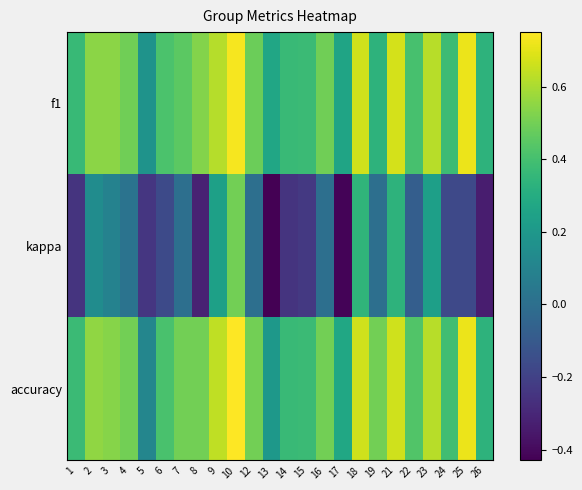

Rank the series by their maximum value, from lowest to highest.

kappa, f1, accuracy